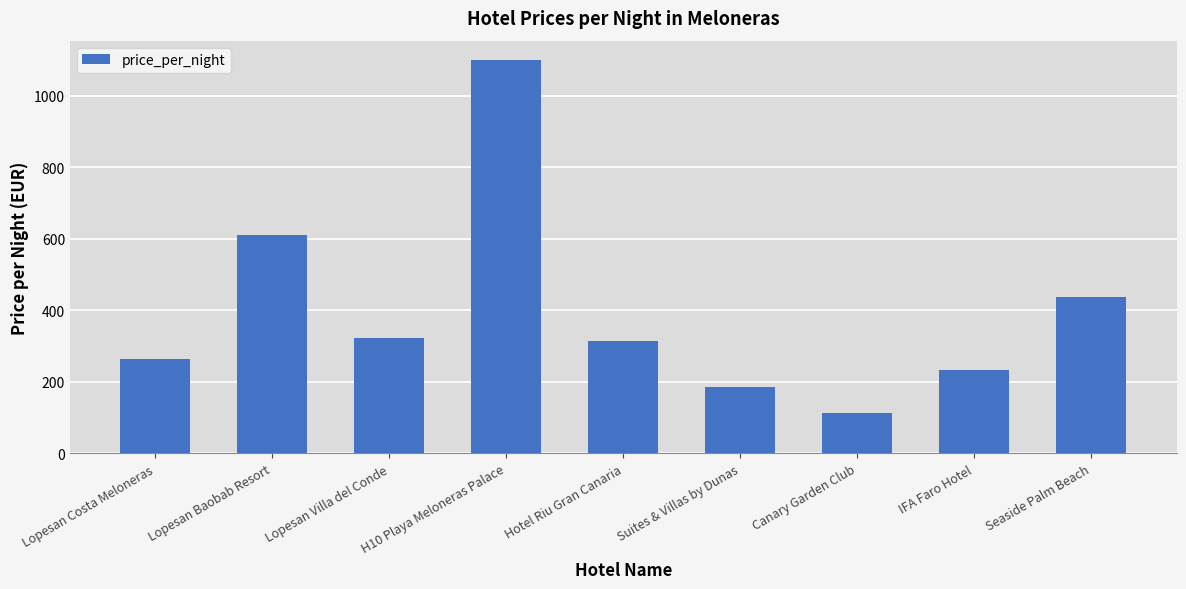

Which category has the lowest value across all series?

Canary Garden Club